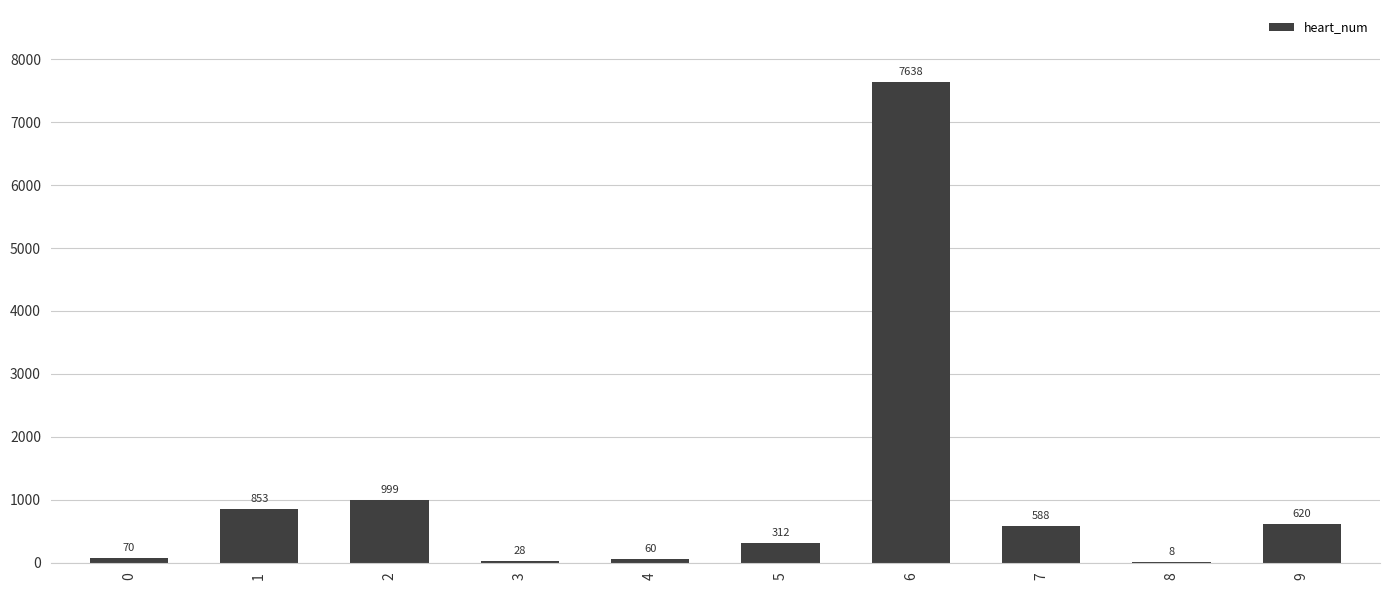

Reading right to left, transcribe all the data shown in this chart.

620	8	588	7638	312	60	28	999	853	70